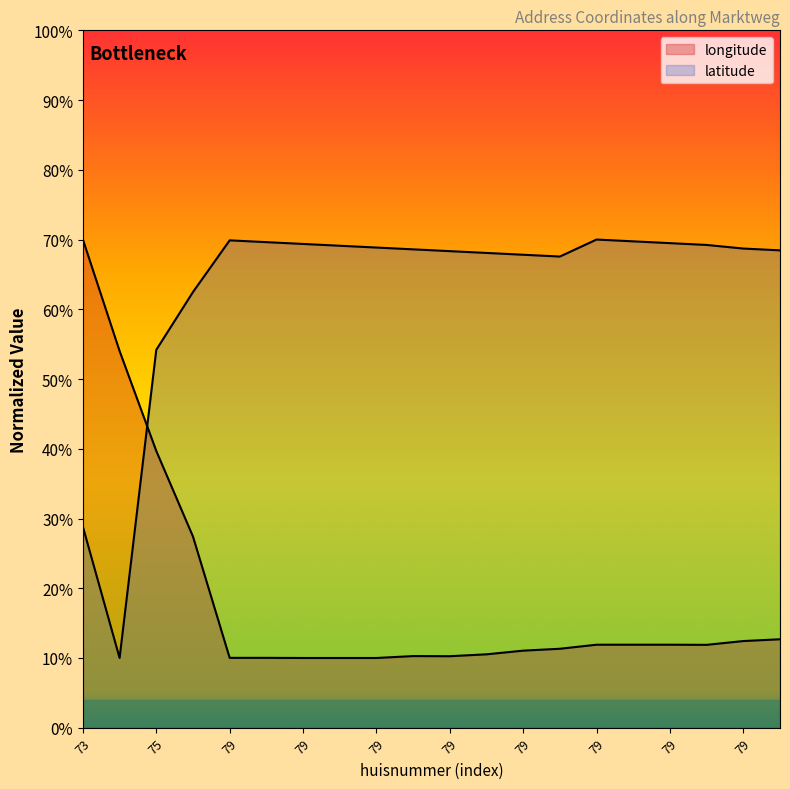

Does the chart display data point markers on the line(s)?

No